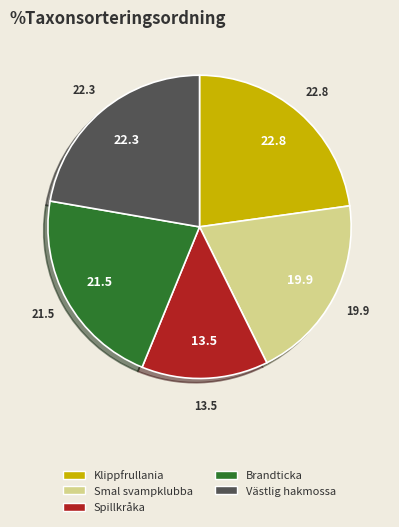

Is it true that Spillkråka is 14% of the pie?

True